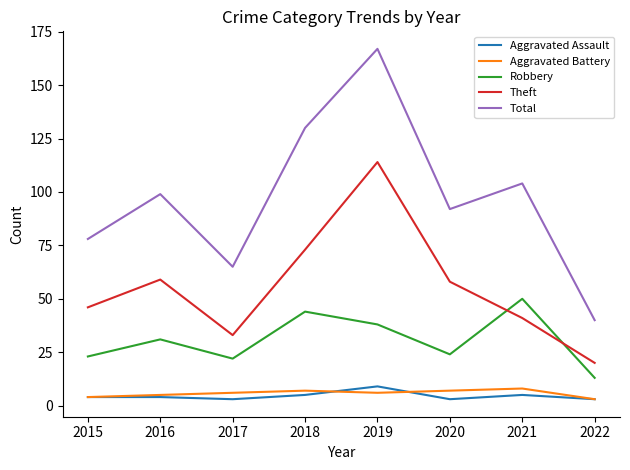

What is the total value across all series at 2015?

155